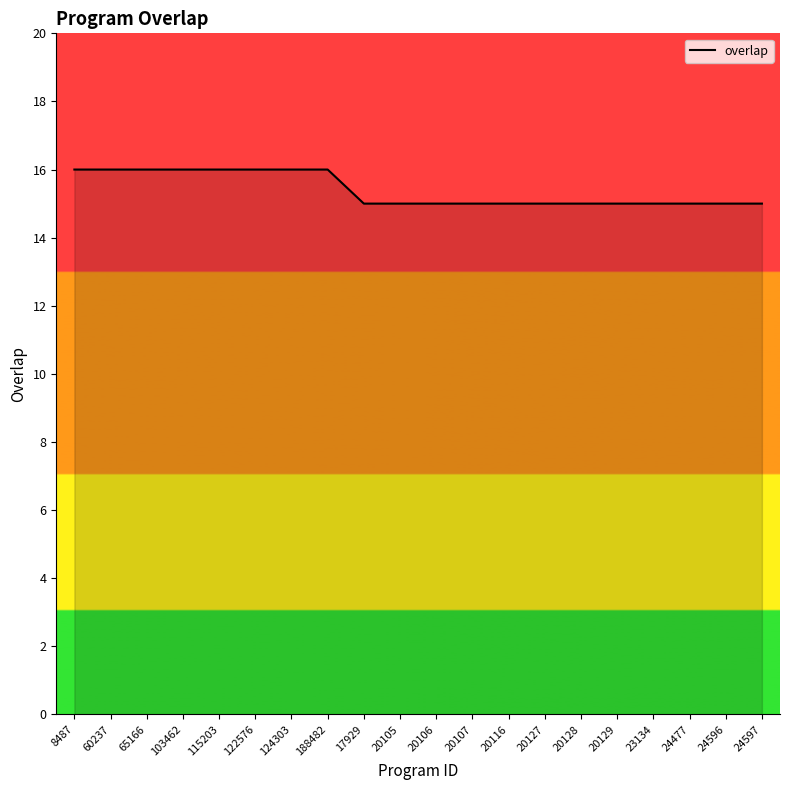

What is the minimum value shown in the chart?

15